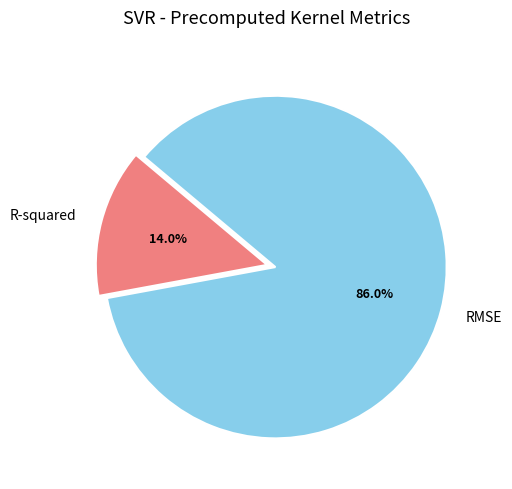

What is the majority slice?

RMSE